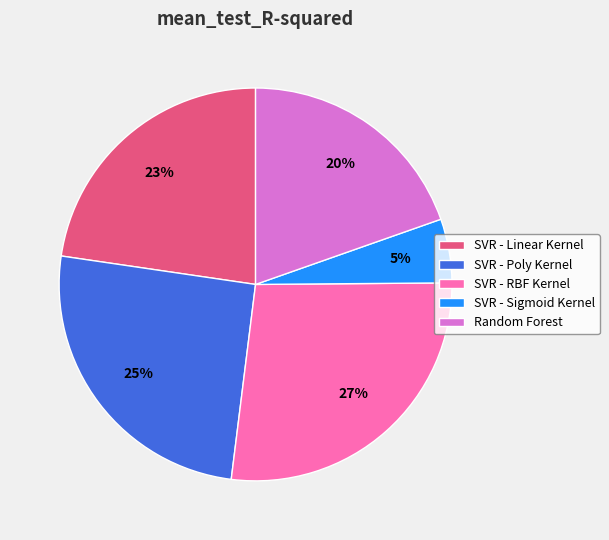

Rank the categories by value from highest to lowest.

SVR - RBF Kernel, SVR - Poly Kernel, SVR - Linear Kernel, Random Forest, SVR - Sigmoid Kernel